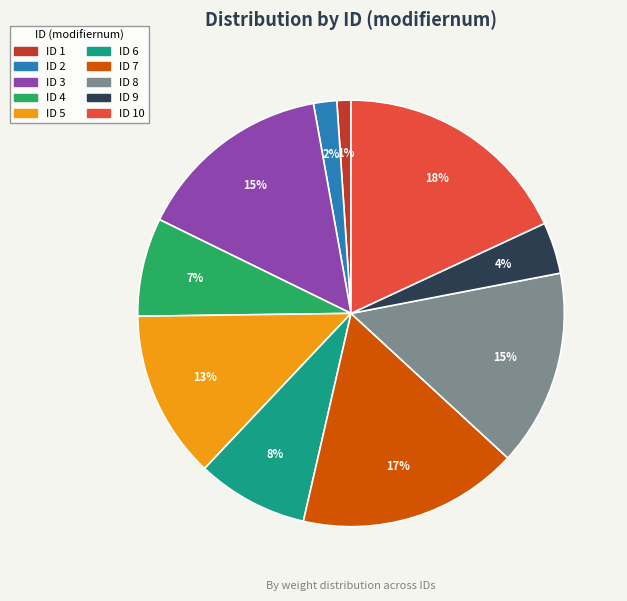

Is it true that ID 2 is 14% of the pie?

False